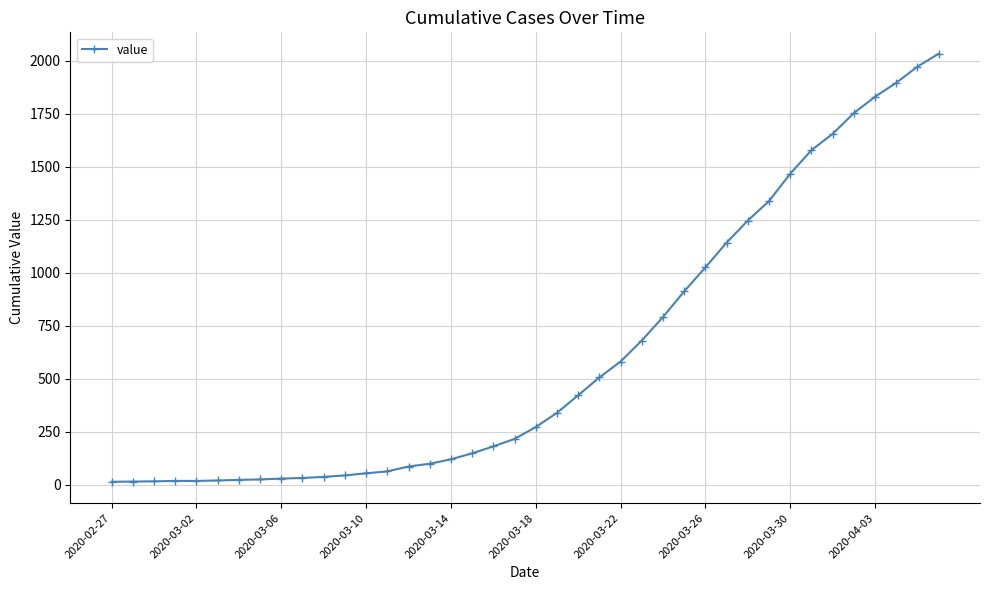

What is the difference between the maximum and minimum values?

2019